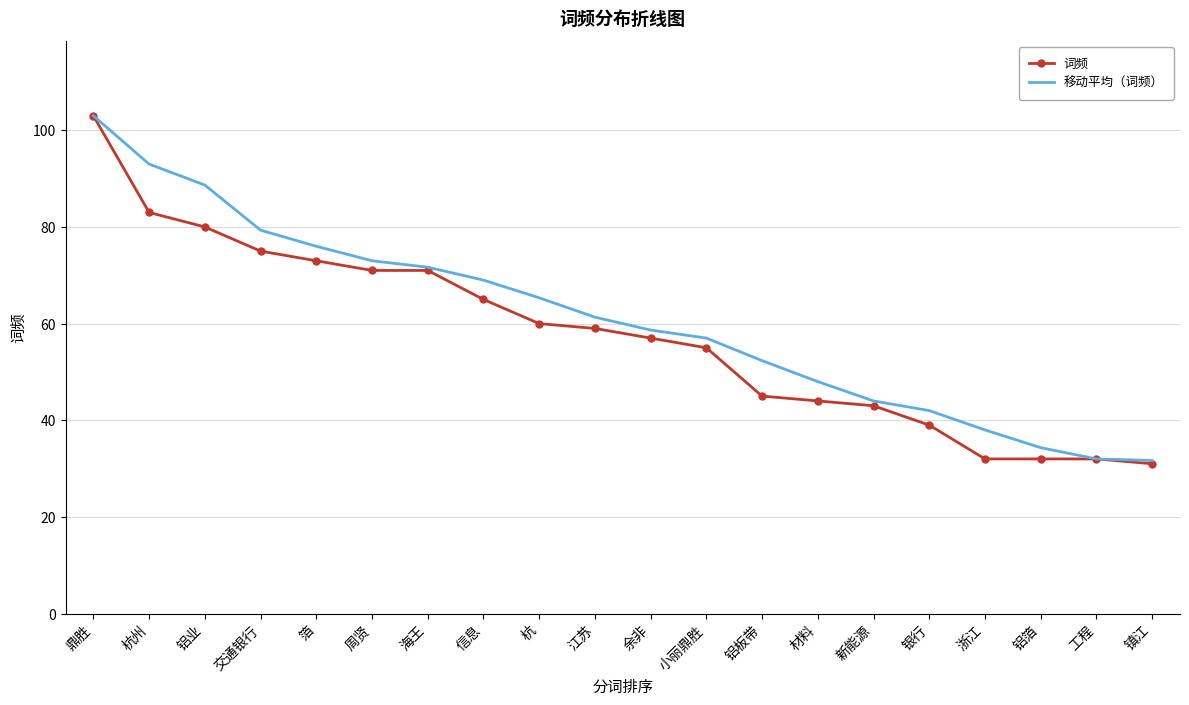

What is the lowest value of the 词频 series?

31.0